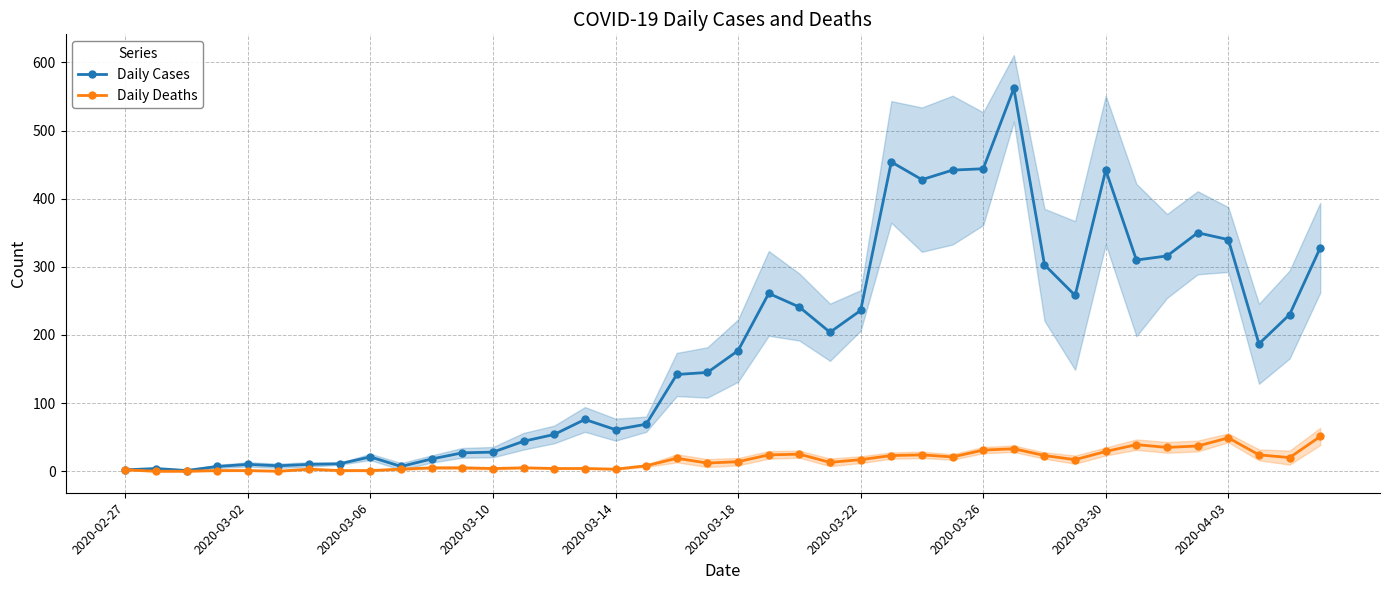

Which series changed the most between 17 and 26?

Daily Cases